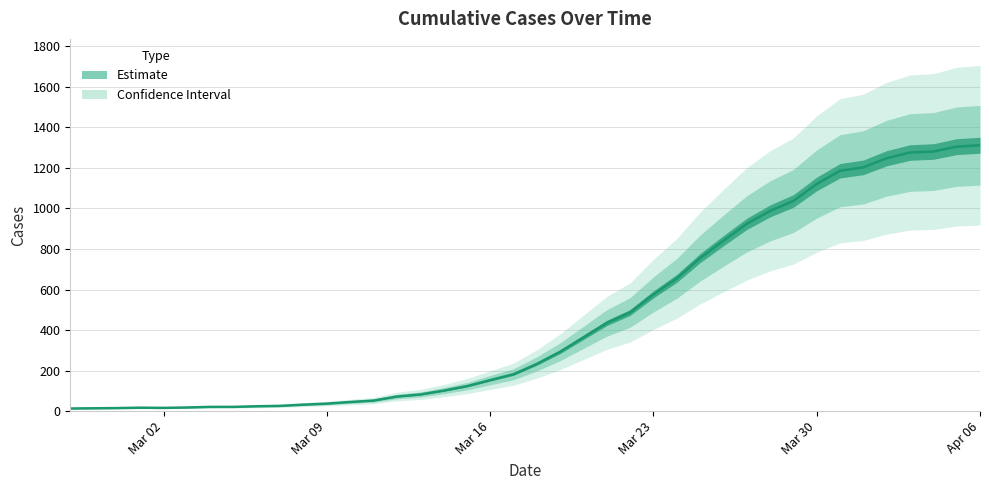

What is the label of the 11th point from the left?

2020-03-08